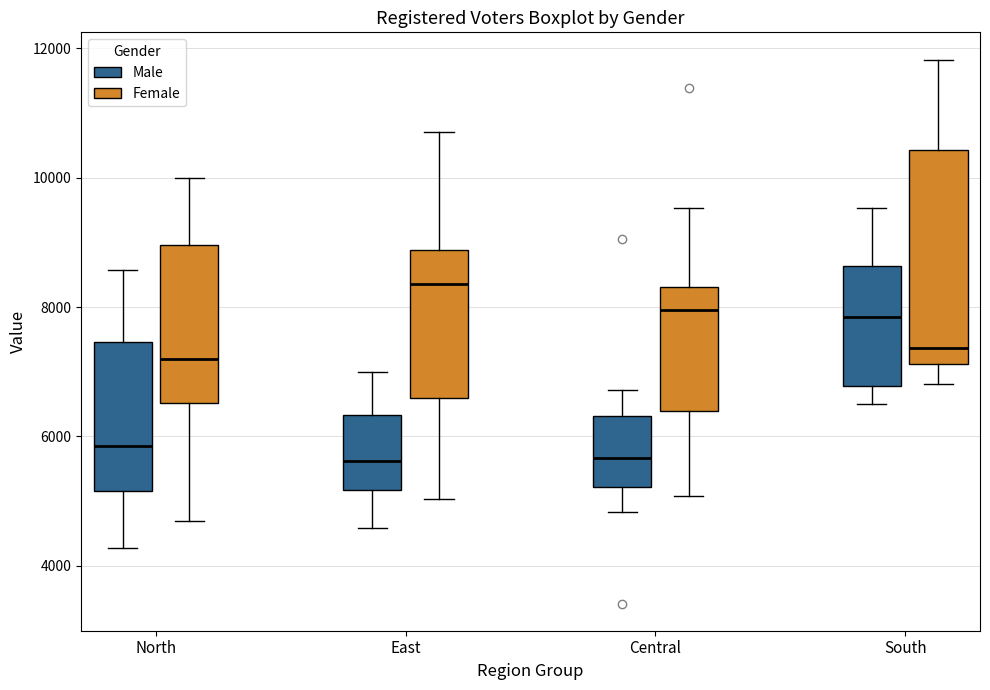

Reading left to right, transcribe this box plot: for each box, give where its median line is, the range the box spans, and where its two whiskers end, as read against the y-axis. The values are not printed on the chart, so give them approximately, as read against the axis.

North (Male): median 5800, box 5200 to 7400, whiskers 4200 to 8600
North (Female): median 7200, box 6600 to 9000, whiskers 4600 to 10000
East (Male): median 5600, box 5200 to 6400, whiskers 4600 to 7000
East (Female): median 8400, box 6600 to 8800, whiskers 5000 to 10800
Central (Male): median 5600, box 5200 to 6400, whiskers 4800 to 6800
Central (Female): median 8000, box 6400 to 8400, whiskers 5000 to 9600
South (Male): median 7800, box 6800 to 8600, whiskers 6600 to 9600
South (Female): median 7400, box 7200 to 10400, whiskers 6800 to 11800